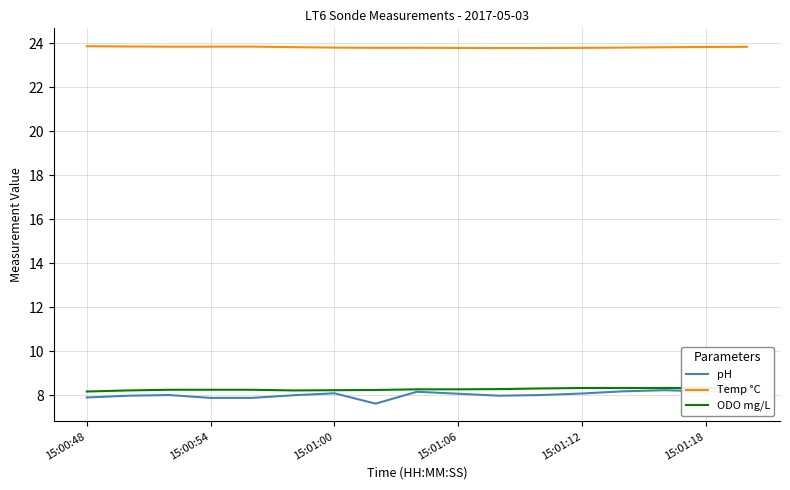

True or false: pH and Temp °C cross at least once.

False